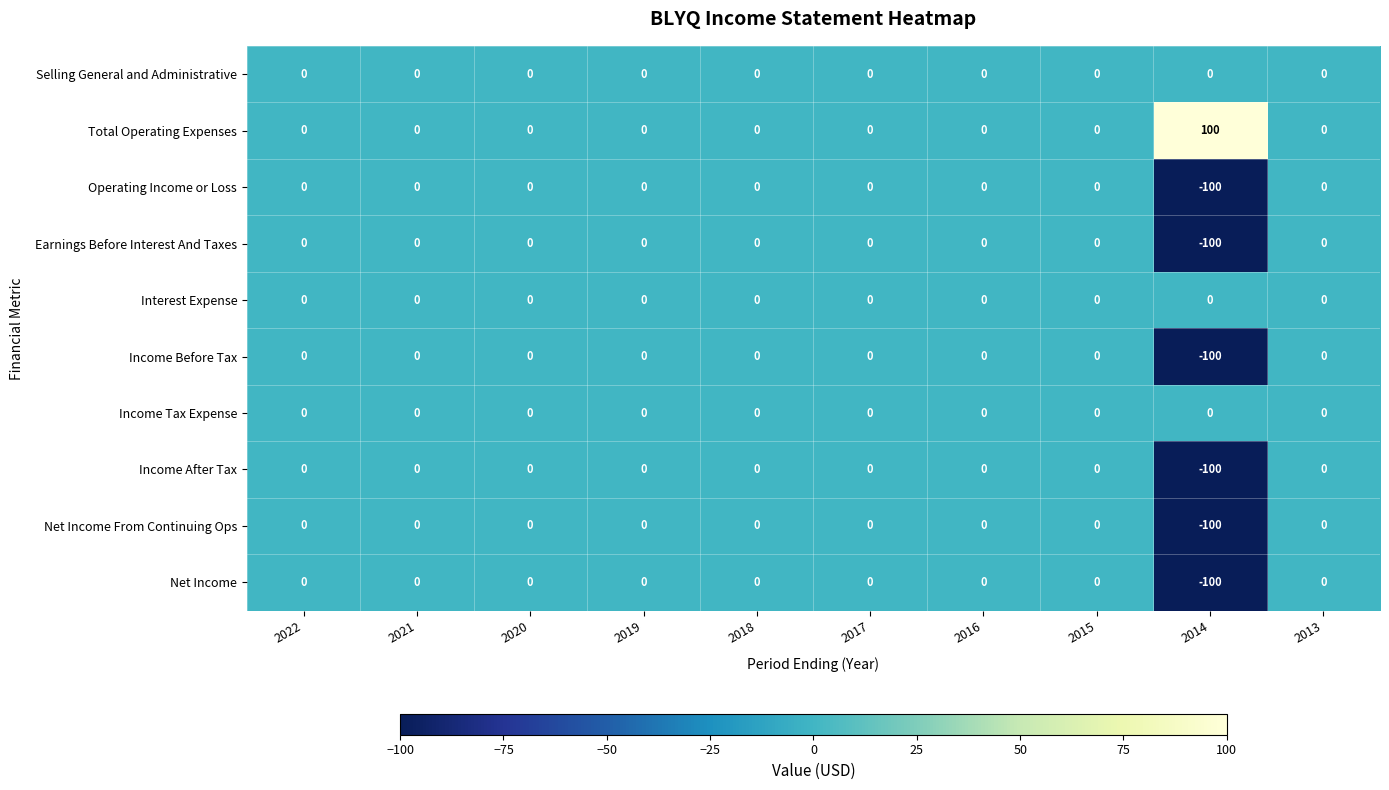

What is the average value of the Income After Tax series?

-10